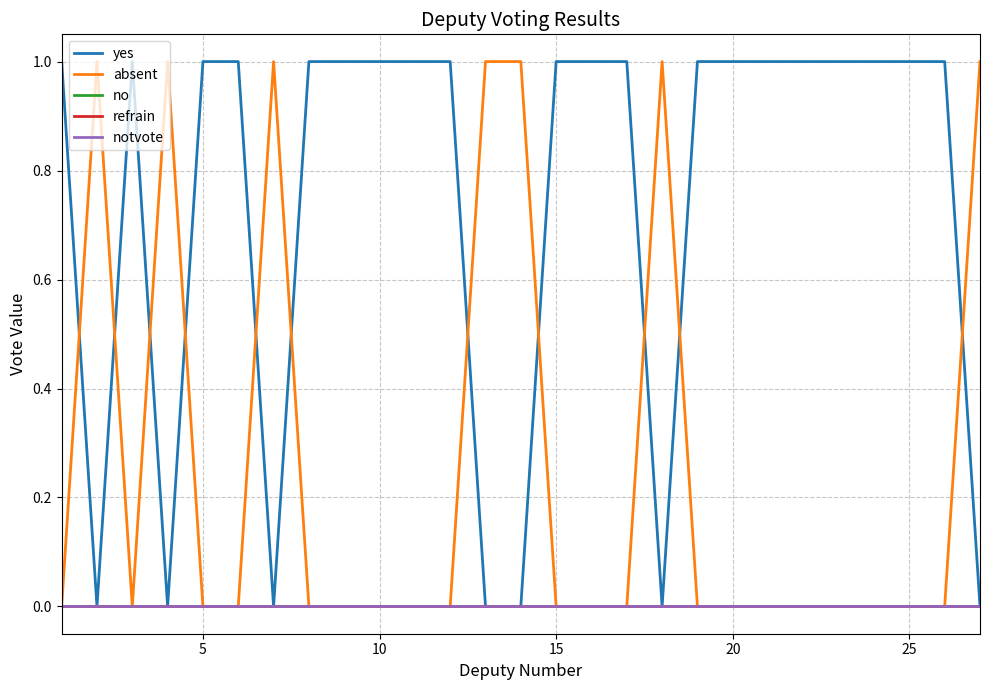

Reading left to right, extract all data points from this chart.

yes: 1	0	1	0	1	1	0	1	1	1	1	1	0	0	1	1	1	0	1	1	1	1	1	1	1	1	0
absent: 0	1	0	1	0	0	1	0	0	0	0	0	1	1	0	0	0	1	0	0	0	0	0	0	0	0	1
no: 0	0	0	0	0	0	0	0	0	0	0	0	0	0	0	0	0	0	0	0	0	0	0	0	0	0	0
refrain: 0	0	0	0	0	0	0	0	0	0	0	0	0	0	0	0	0	0	0	0	0	0	0	0	0	0	0
notvote: 0	0	0	0	0	0	0	0	0	0	0	0	0	0	0	0	0	0	0	0	0	0	0	0	0	0	0